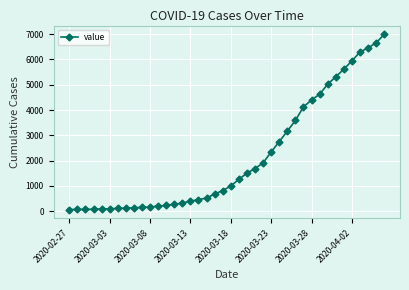

How many values are below 993?

20